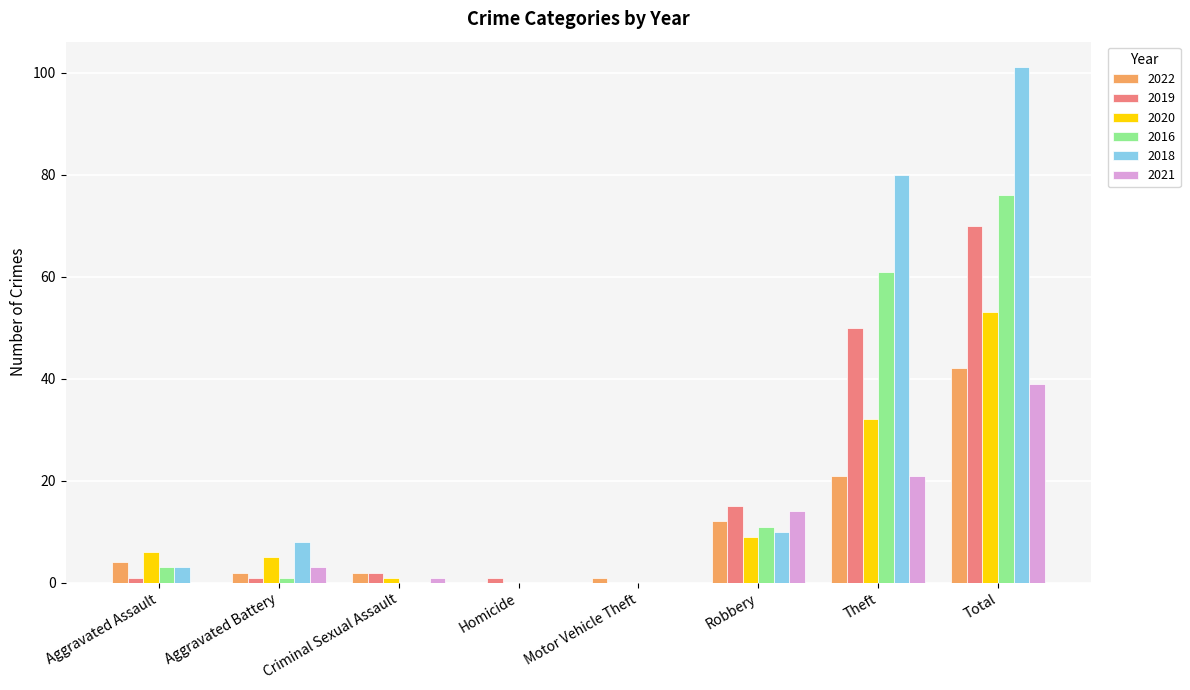

At which category is the sum across all series the highest?

Total